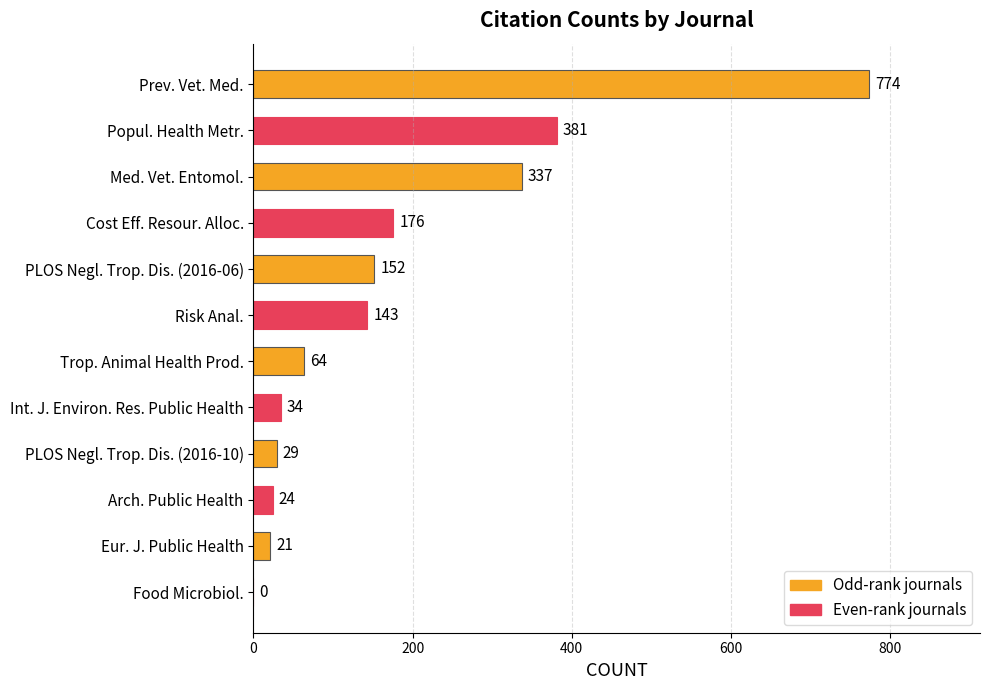

What is the change in value from Risk Anal. to Int. J. Environ. Res. Public Health?

-109